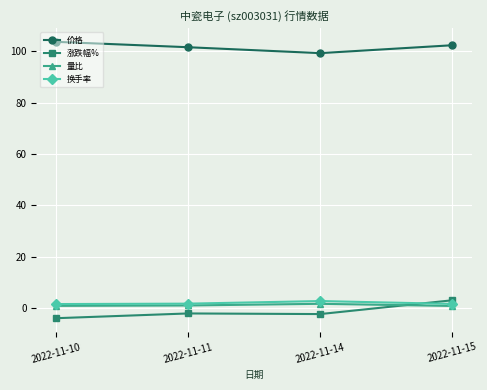

How many lines are shown in the chart?

4